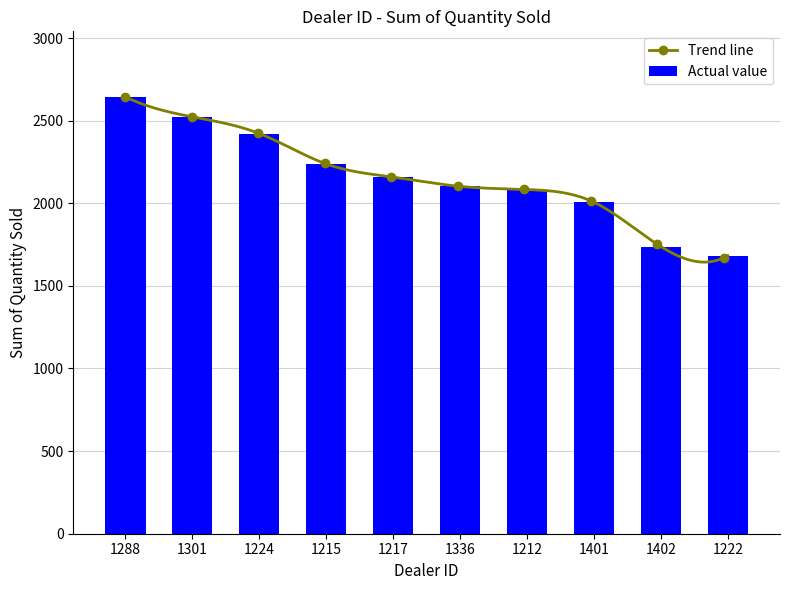

What is the difference between the maximum and minimum values?

961